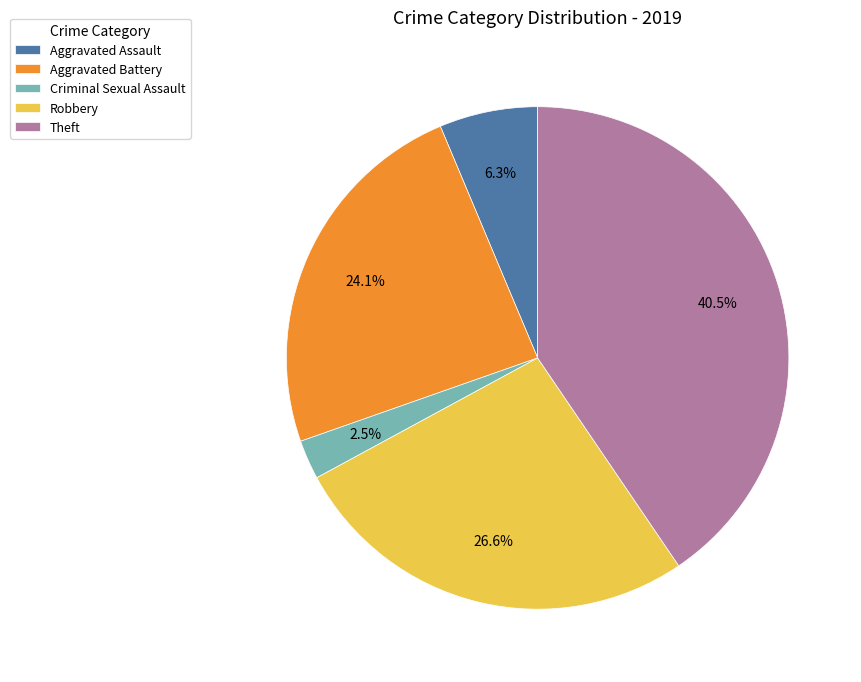

How many segments does this pie chart have?

5